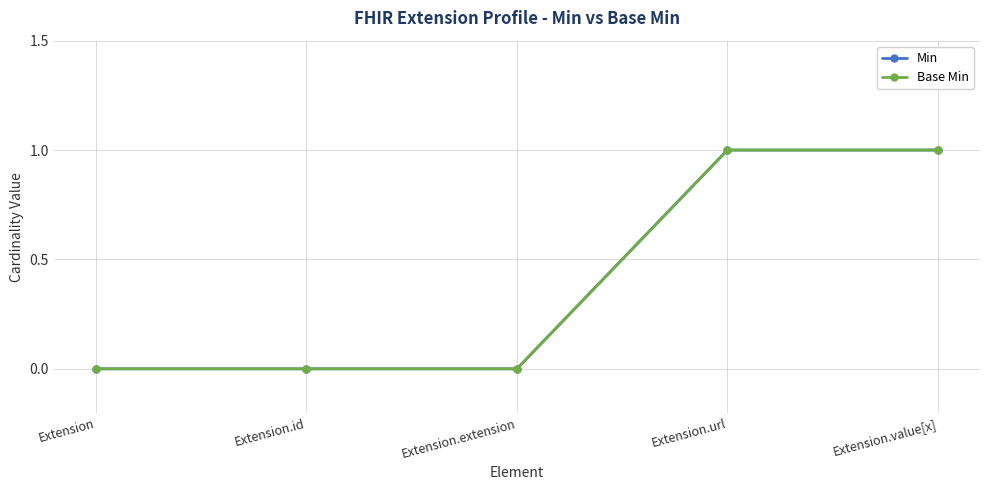

Does the chart have visible grid lines?

Yes